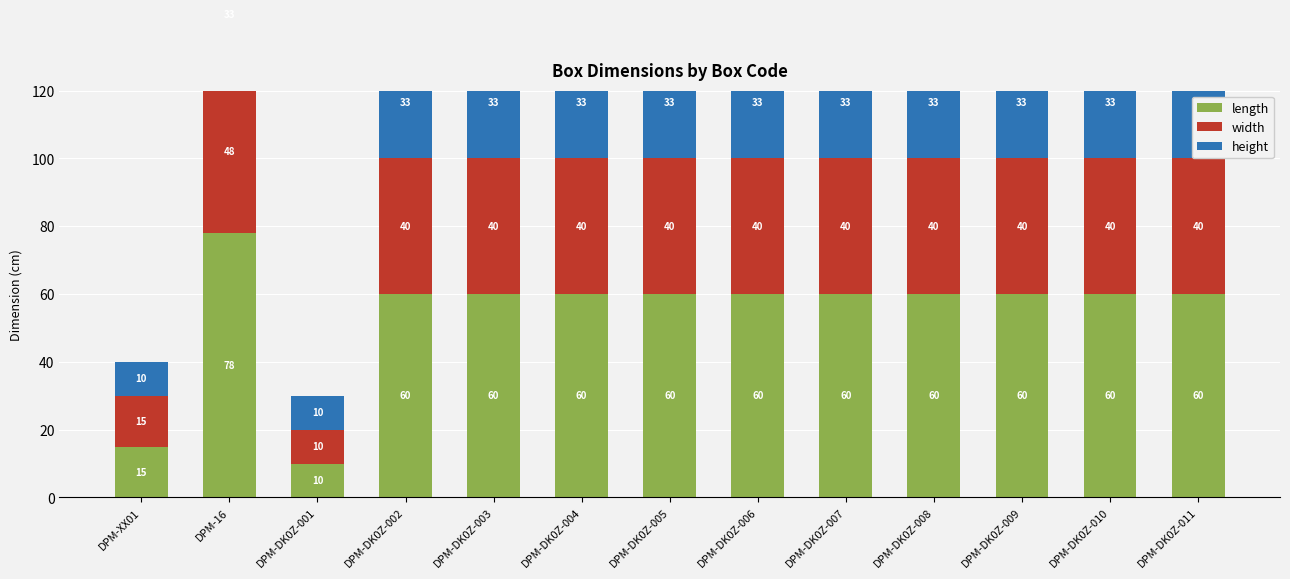

What value does the height series have at DPM-DK0Z-008, to the nearest 10?

30